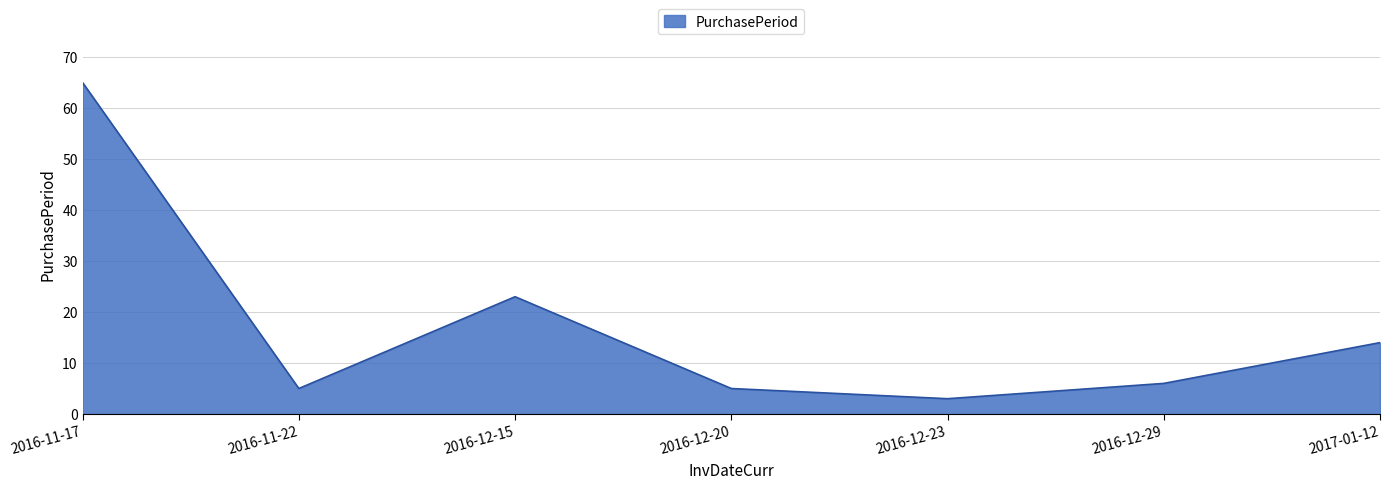

The value at 2016-12-15 is 35. True or false?

False